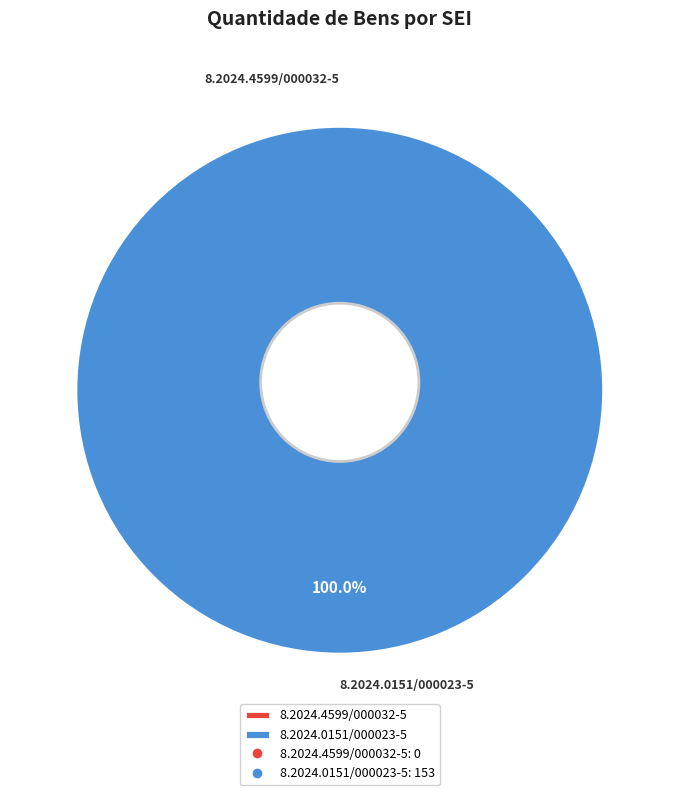

Which category accounts for the majority?

8.2024.0151/000023-5